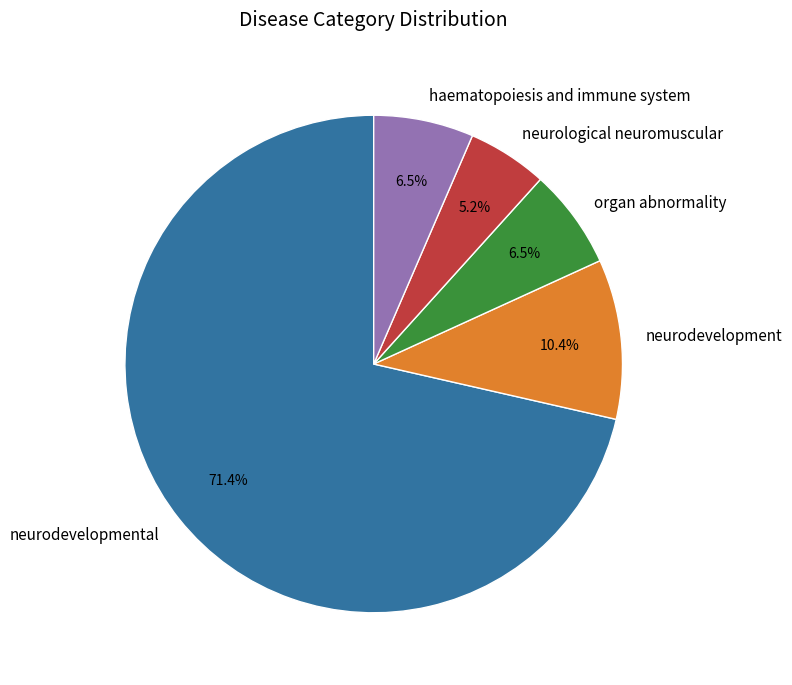

The organ abnormality slice represents 22% of the pie. True or false?

False